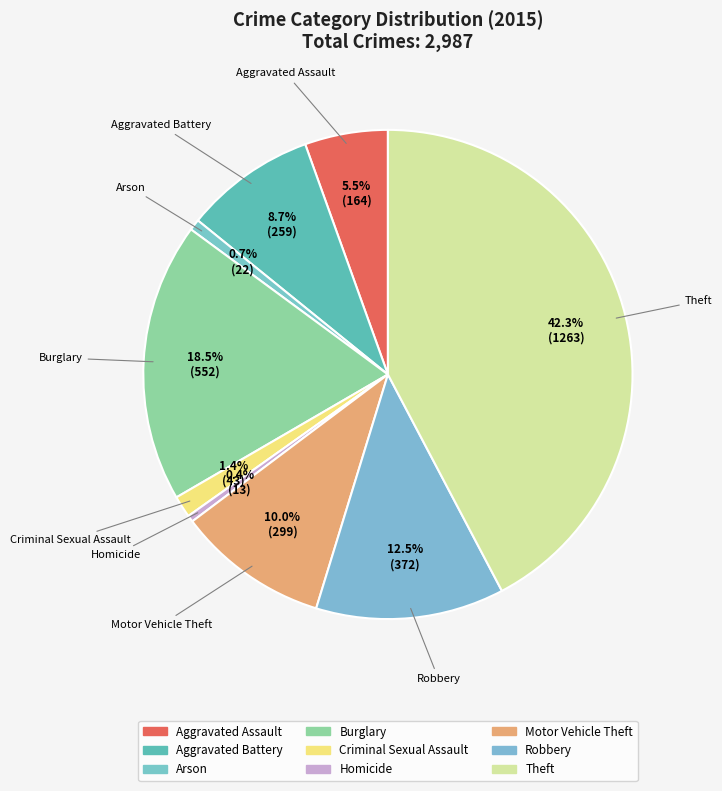

What is the change in value from Aggravated Assault to Theft?

+1099